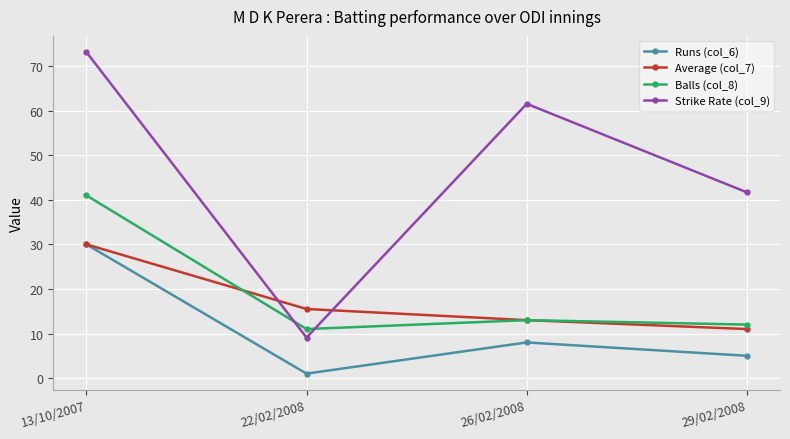

At which category is the sum across all series the highest?

13/10/2007